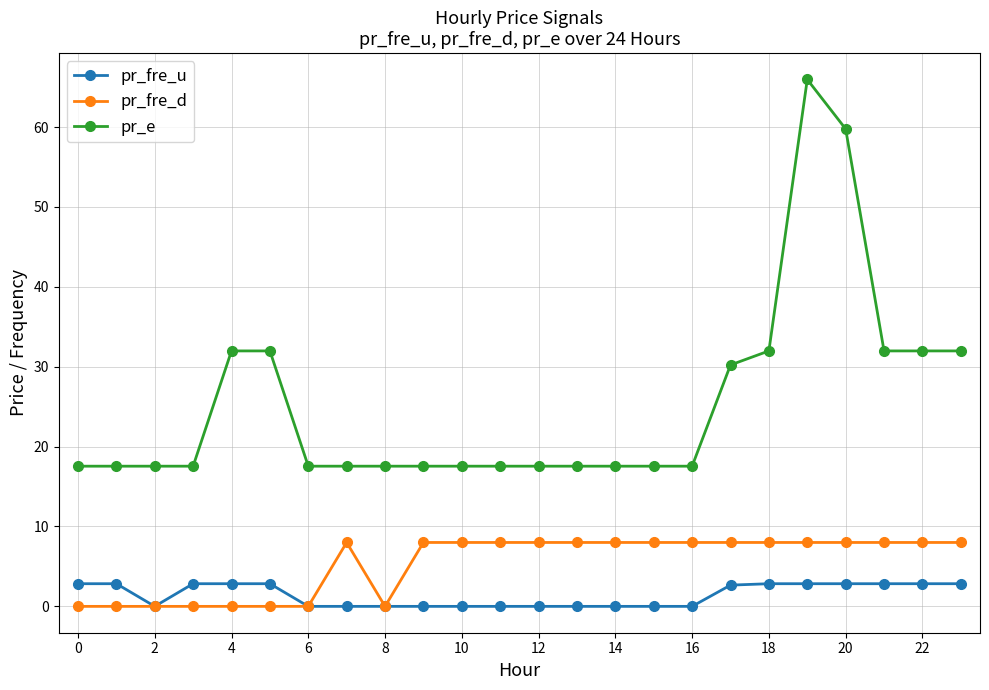

List the series in order of their peak value, lowest first.

pr_fre_u, pr_fre_d, pr_e